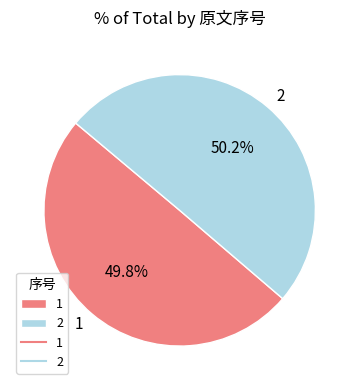

What is the ratio of the value at 1 to the value at 2?

1.0